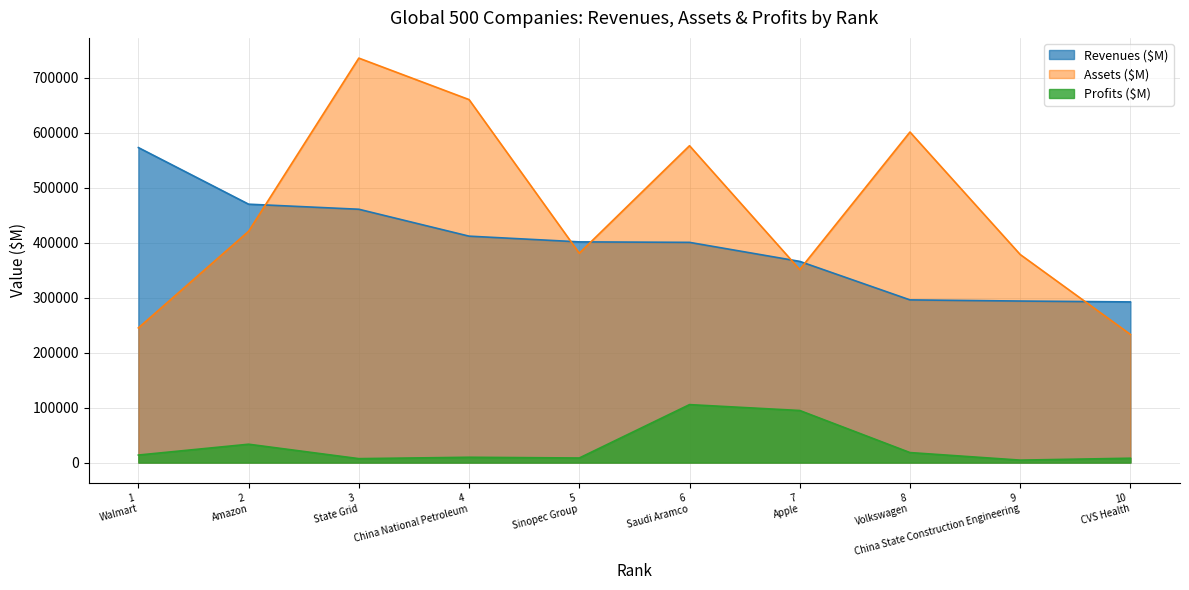

Which series has the largest total across all categories?

Assets ($M)